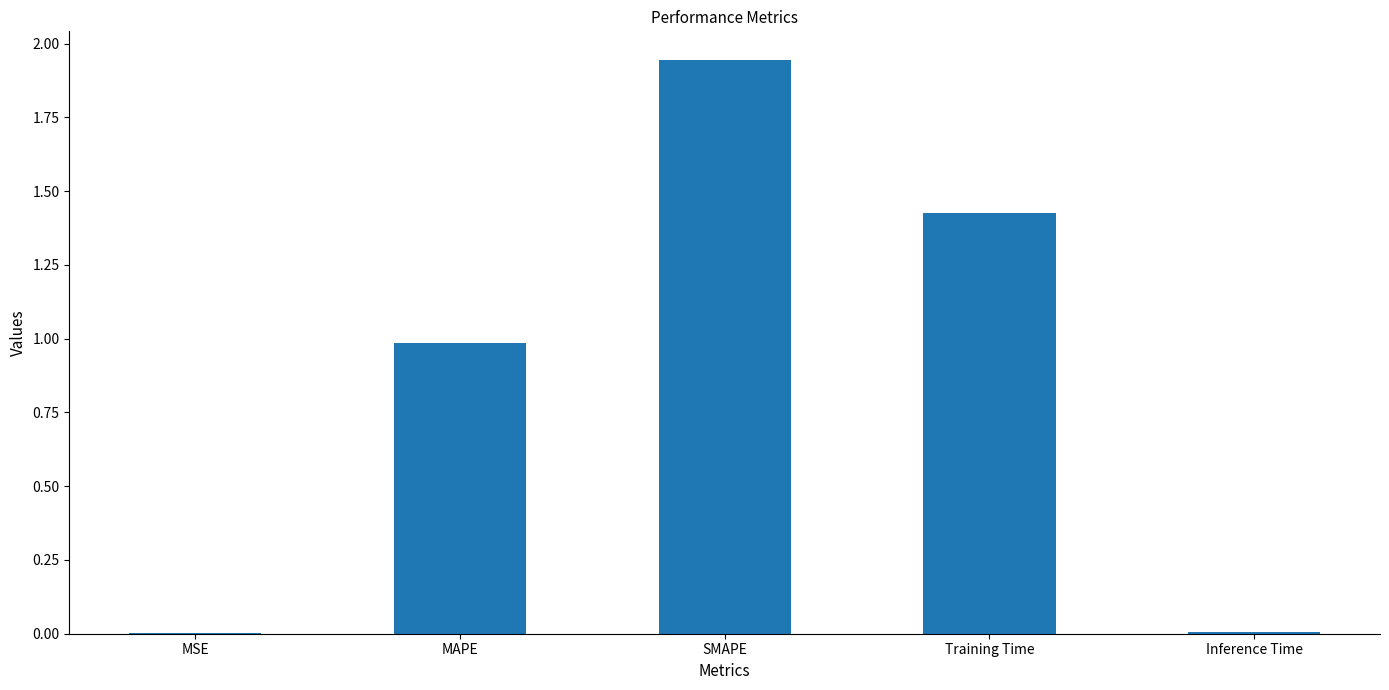

What is the sum of all values?

4.4